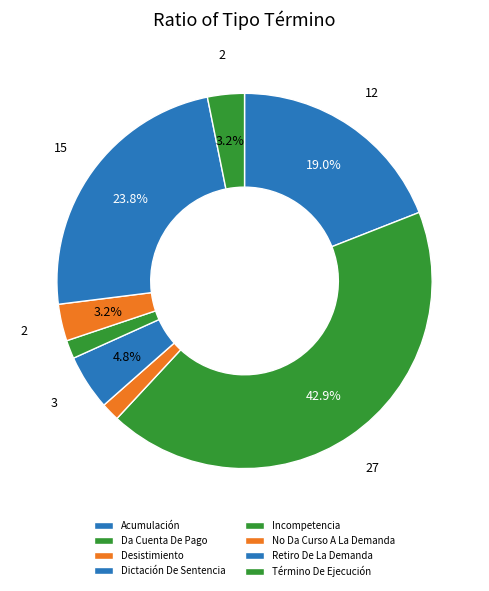

What is the ratio of the value at Incompetencia to the value at No Da Curso A La Demanda?

0.5